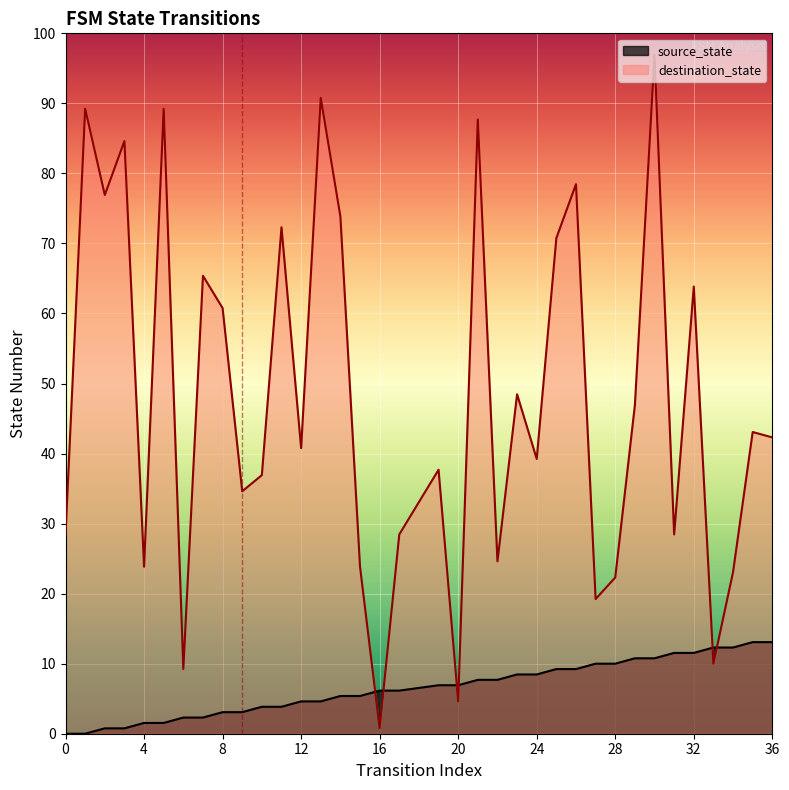

Which category has the highest value across all series?

30